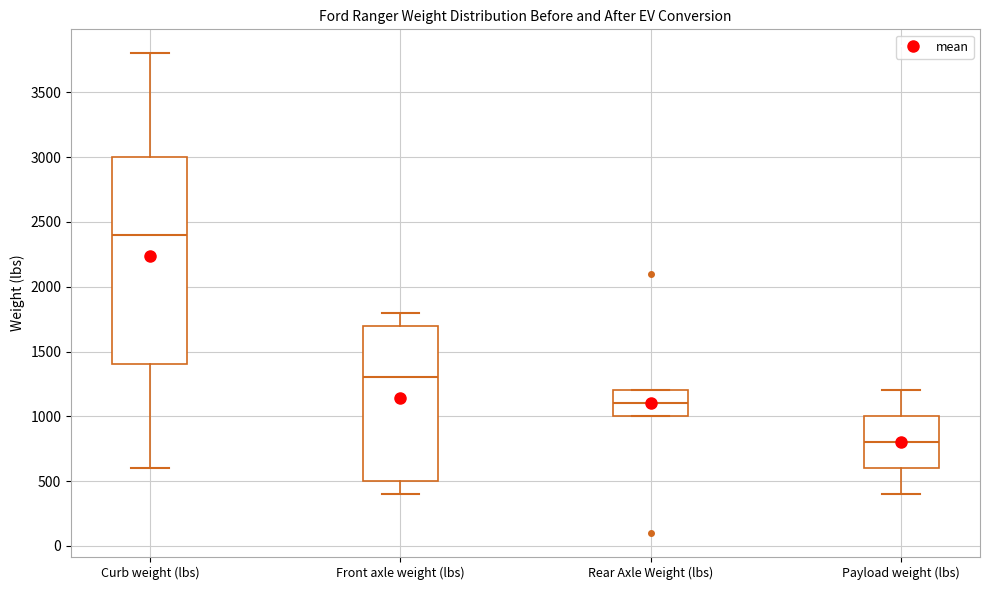

Which box's median line is the lowest?

Payload weight (lbs)